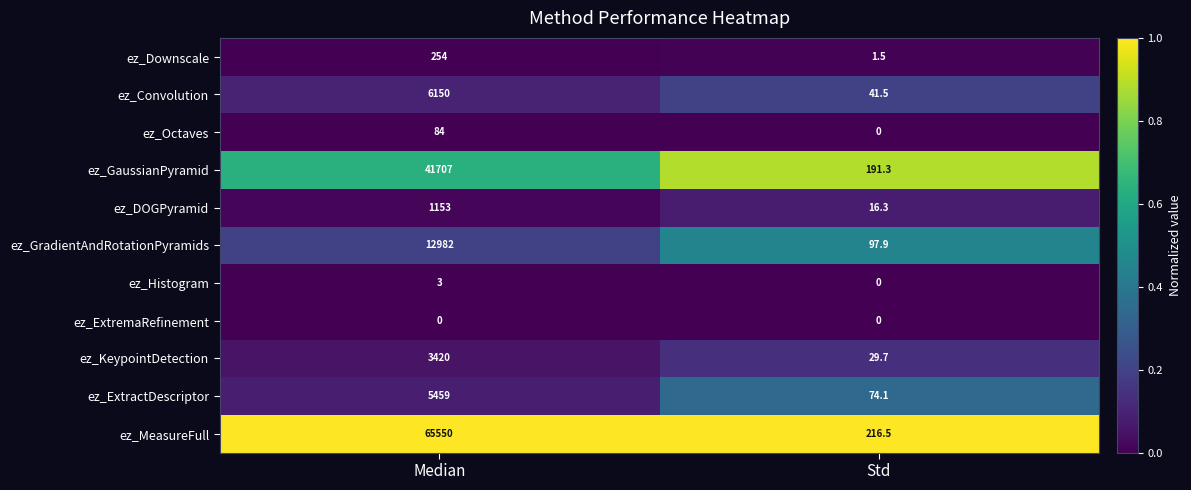

What is the total value across all series at Std?

668.8